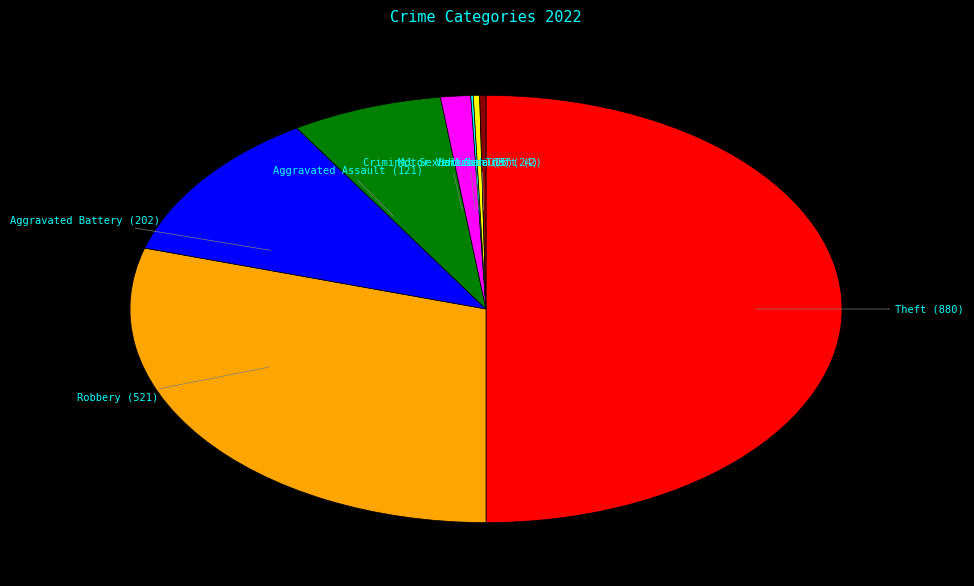

Count the number of slices in the pie.

8